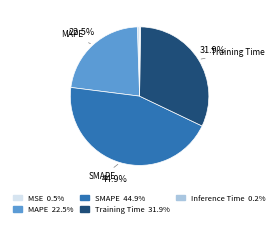

To the nearest percent, what is the combined percentage of MAPE and MSE?

23%